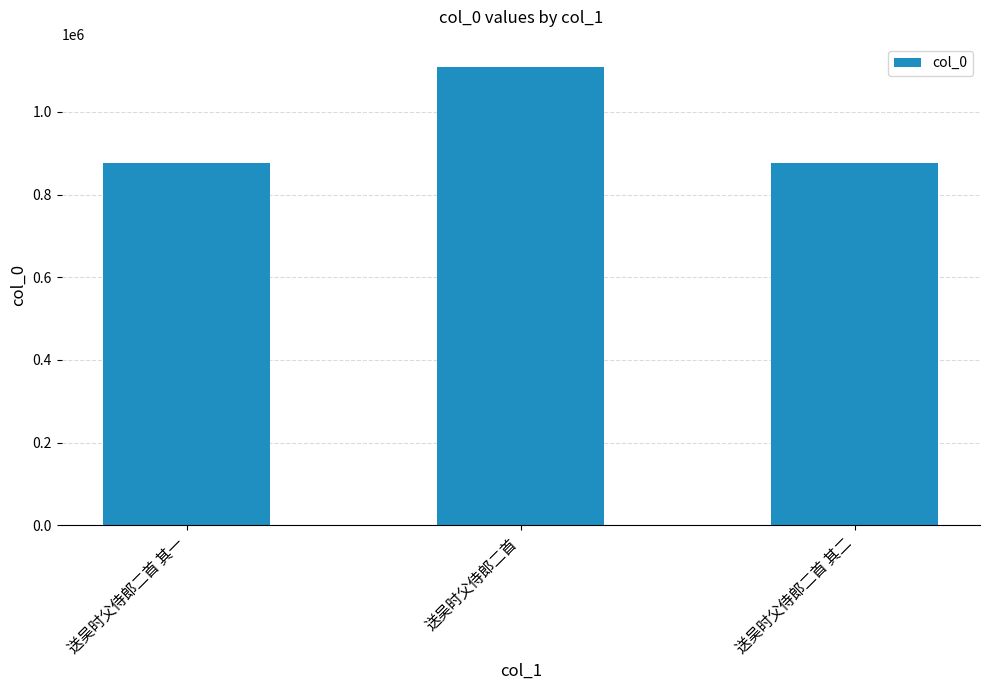

What is the label of the 1st bar from the right?

送吴时父侍郎二首 其二